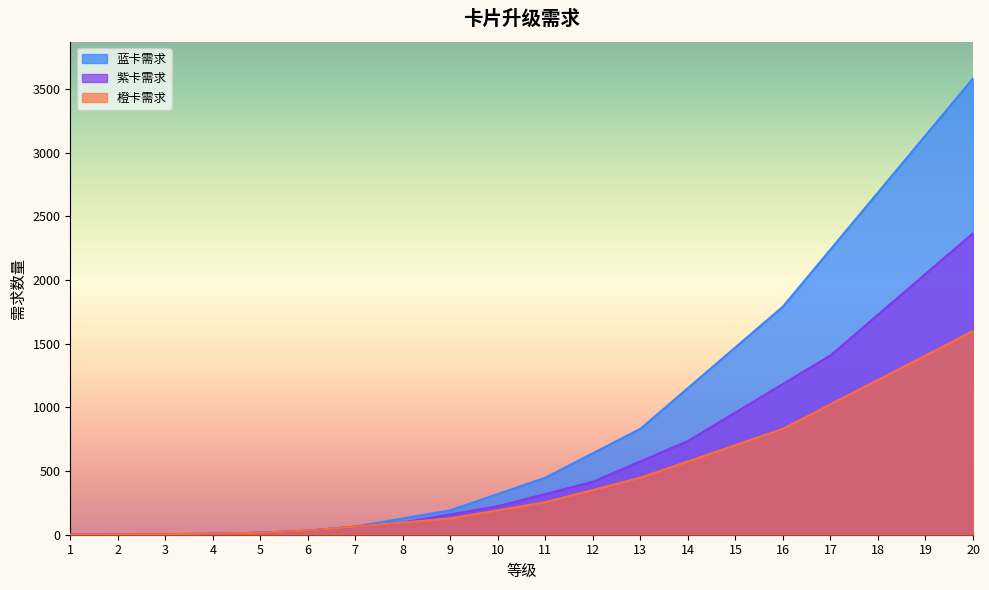

Between 20 and 18, which is larger?

20